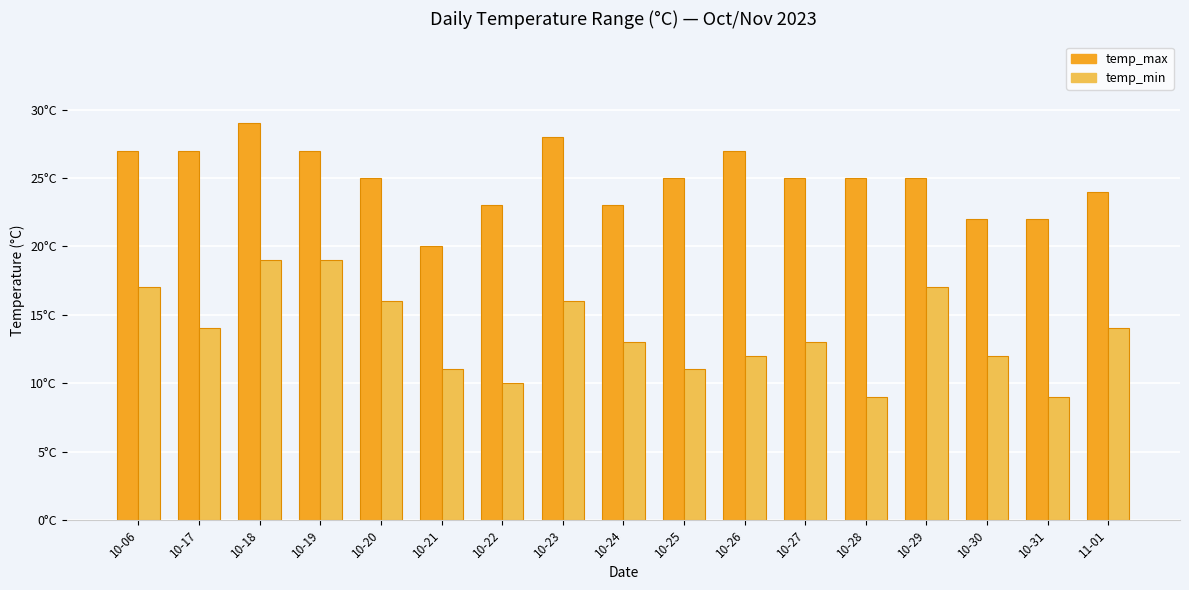

What is the label of the 5th bar from the right?

10-28